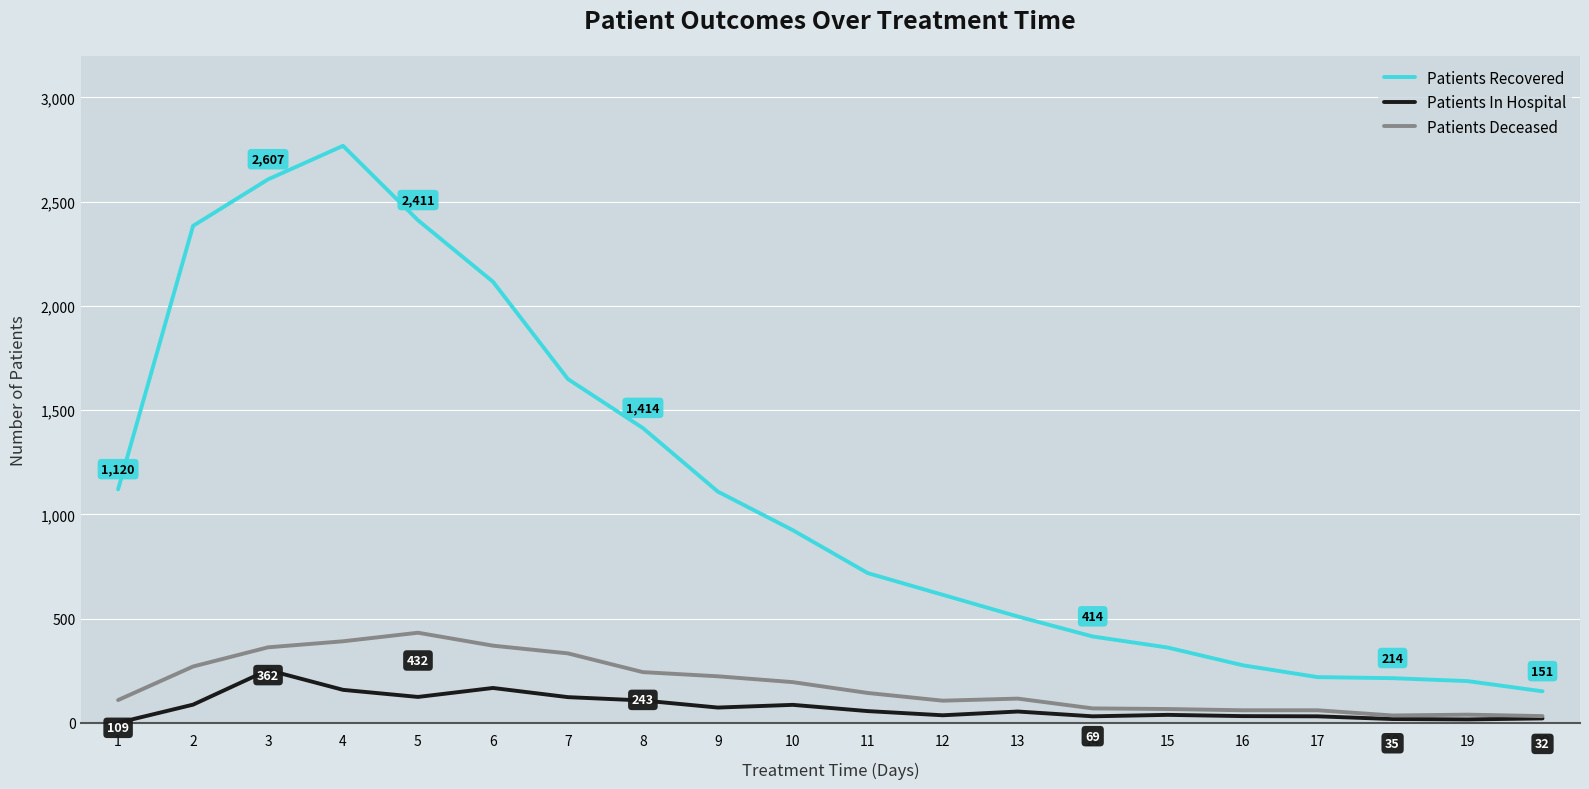

What is the maximum value shown in the chart?

2768